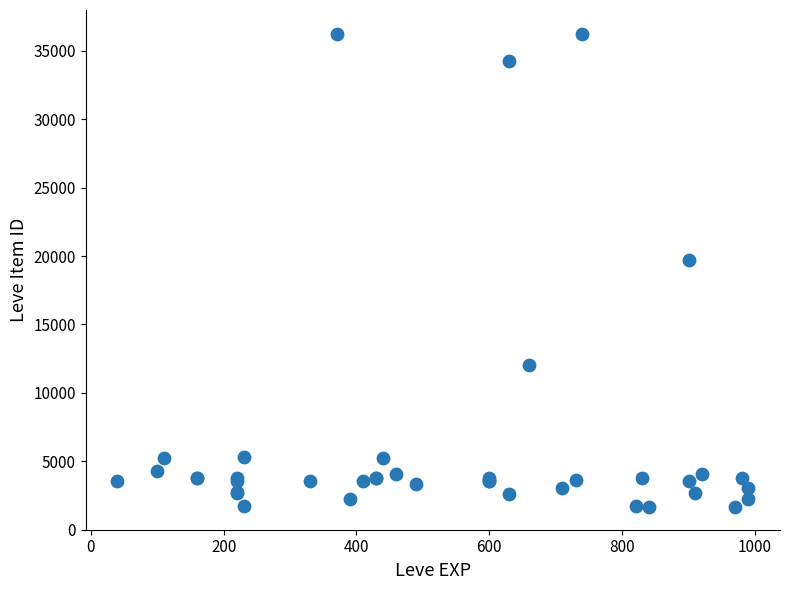

What Y value in the scatter plot is closest to 18967?

19744